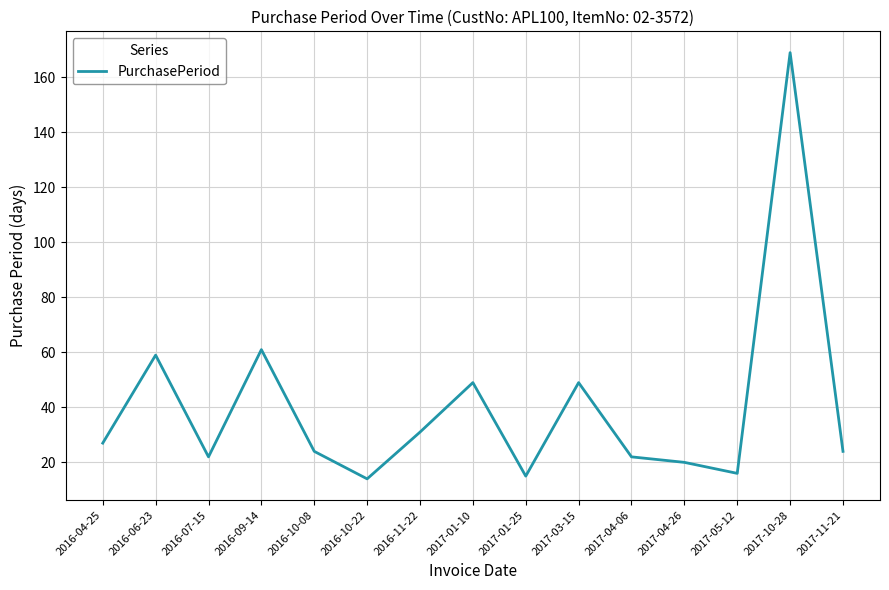

True or false: the data shows 23 at 2017-01-25.

False